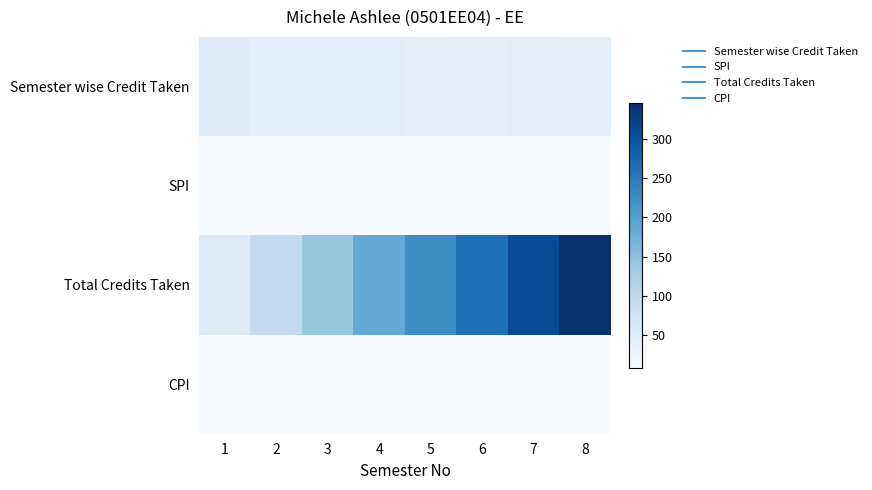

At how many categories does at least one series exceed 244?

3